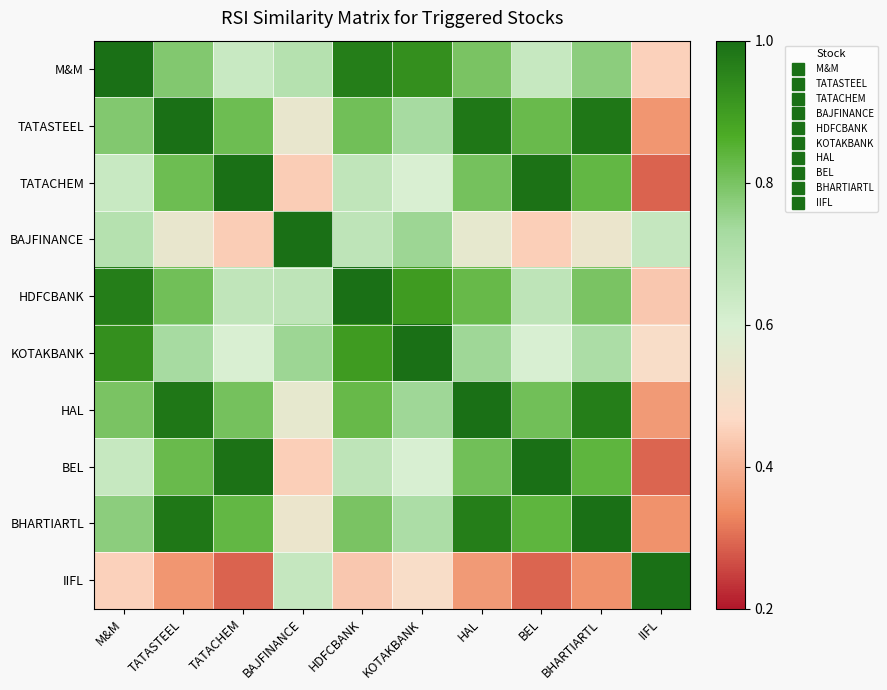

Reading left to right, list all the values displayed in this chart.

M&M: M&M=1.0	TATASTEEL=0.8	TATACHEM=0.6	BAJFINANCE=0.7	HDFCBANK=1.0	KOTAKBANK=0.9	HAL=0.8	BEL=0.6	BHARTIARTL=0.8	IIFL=0.5
TATASTEEL: M&M=0.8	TATASTEEL=1.0	TATACHEM=0.8	BAJFINANCE=0.5	HDFCBANK=0.8	KOTAKBANK=0.7	HAL=1.0	BEL=0.8	BHARTIARTL=1.0	IIFL=0.4
TATACHEM: M&M=0.6	TATASTEEL=0.8	TATACHEM=1.0	BAJFINANCE=0.4	HDFCBANK=0.7	KOTAKBANK=0.6	HAL=0.8	BEL=1.0	BHARTIARTL=0.8	IIFL=0.3
BAJFINANCE: M&M=0.7	TATASTEEL=0.5	TATACHEM=0.4	BAJFINANCE=1.0	HDFCBANK=0.7	KOTAKBANK=0.7	HAL=0.6	BEL=0.4	BHARTIARTL=0.5	IIFL=0.7
HDFCBANK: M&M=1.0	TATASTEEL=0.8	TATACHEM=0.7	BAJFINANCE=0.7	HDFCBANK=1.0	KOTAKBANK=0.9	HAL=0.8	BEL=0.7	BHARTIARTL=0.8	IIFL=0.4
KOTAKBANK: M&M=0.9	TATASTEEL=0.7	TATACHEM=0.6	BAJFINANCE=0.7	HDFCBANK=0.9	KOTAKBANK=1.0	HAL=0.7	BEL=0.6	BHARTIARTL=0.7	IIFL=0.5
HAL: M&M=0.8	TATASTEEL=1.0	TATACHEM=0.8	BAJFINANCE=0.6	HDFCBANK=0.8	KOTAKBANK=0.7	HAL=1.0	BEL=0.8	BHARTIARTL=1.0	IIFL=0.4
BEL: M&M=0.6	TATASTEEL=0.8	TATACHEM=1.0	BAJFINANCE=0.4	HDFCBANK=0.7	KOTAKBANK=0.6	HAL=0.8	BEL=1.0	BHARTIARTL=0.8	IIFL=0.3
BHARTIARTL: M&M=0.8	TATASTEEL=1.0	TATACHEM=0.8	BAJFINANCE=0.5	HDFCBANK=0.8	KOTAKBANK=0.7	HAL=1.0	BEL=0.8	BHARTIARTL=1.0	IIFL=0.3
IIFL: M&M=0.5	TATASTEEL=0.4	TATACHEM=0.3	BAJFINANCE=0.7	HDFCBANK=0.4	KOTAKBANK=0.5	HAL=0.4	BEL=0.3	BHARTIARTL=0.3	IIFL=1.0